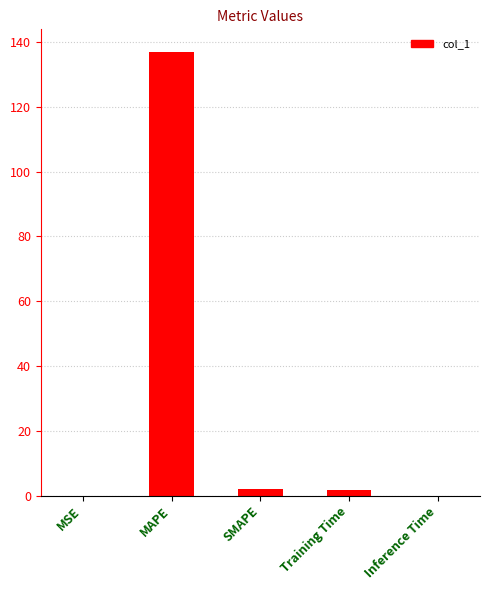

What is the sum of all values?

140.8